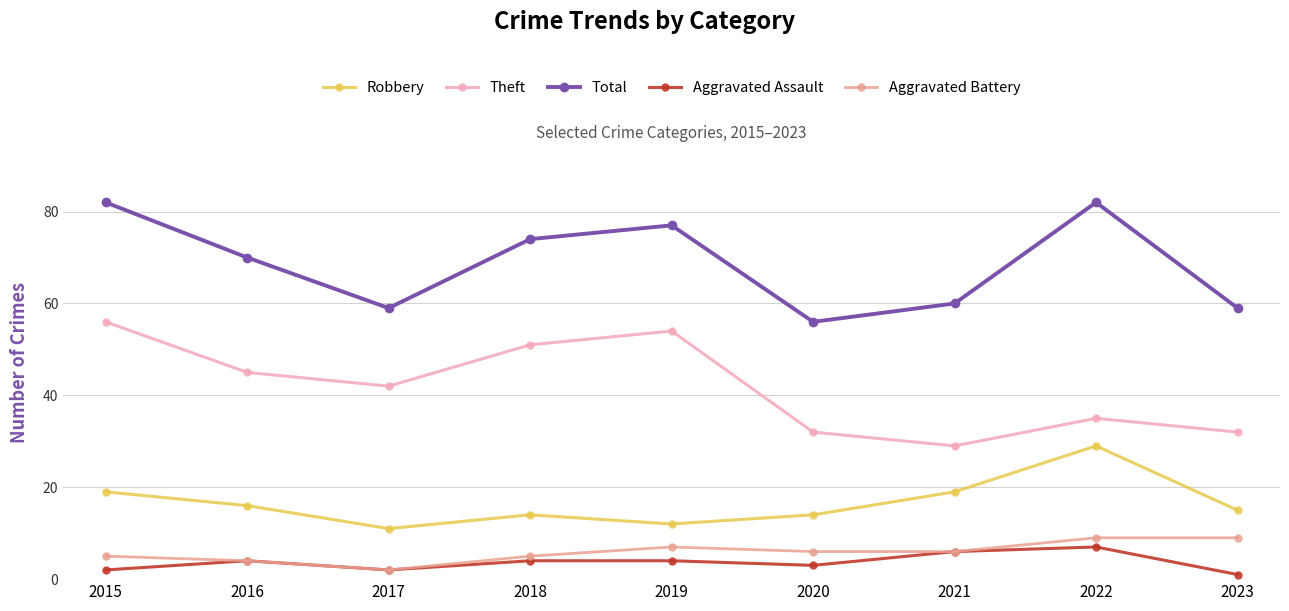

Reading right to left, extract all data points from this chart.

Robbery: 15	29	19	14	12	14	11	16	19
Theft: 32	35	29	32	54	51	42	45	56
Total: 59	82	60	56	77	74	59	70	82
Aggravated Assault: 1	7	6	3	4	4	2	4	2
Aggravated Battery: 9	9	6	6	7	5	2	4	5